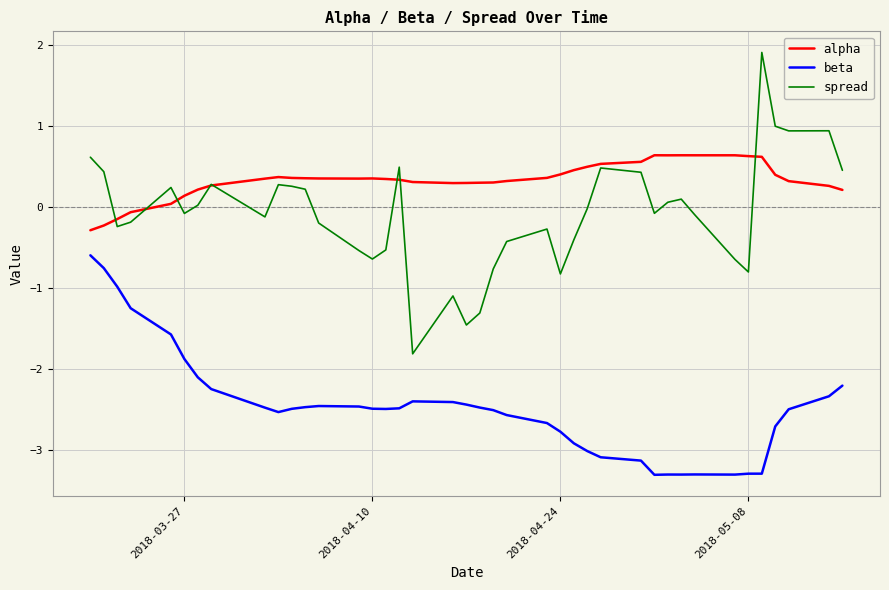

Which series has the widest spread of values?

spread